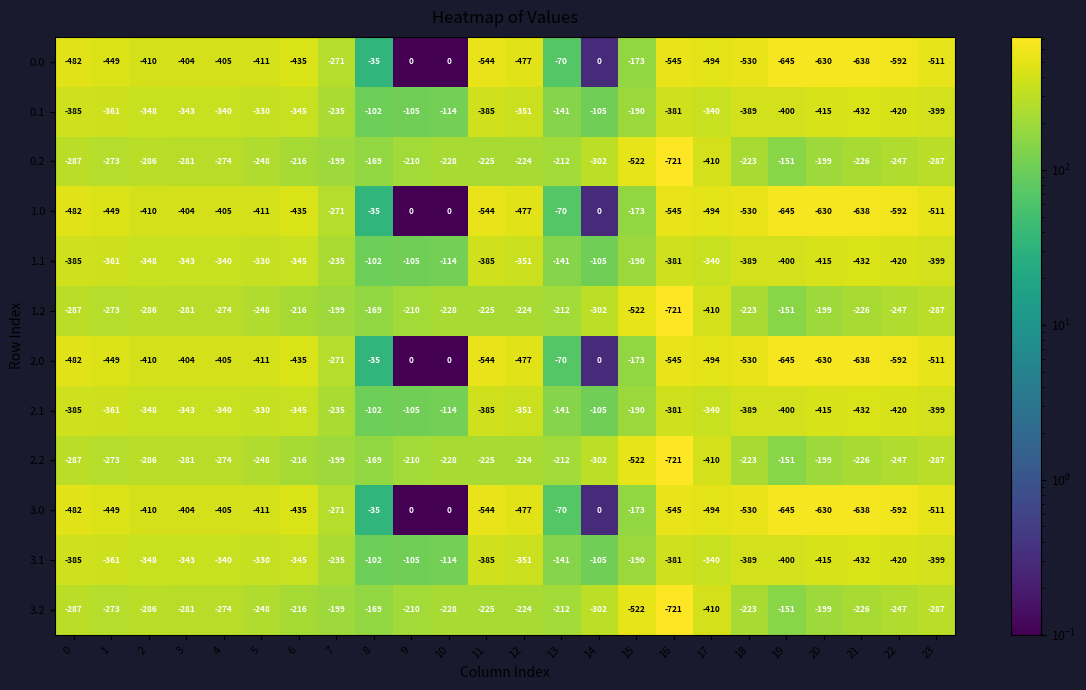

True or false: 2.1 has a value of -340 at 17.

True